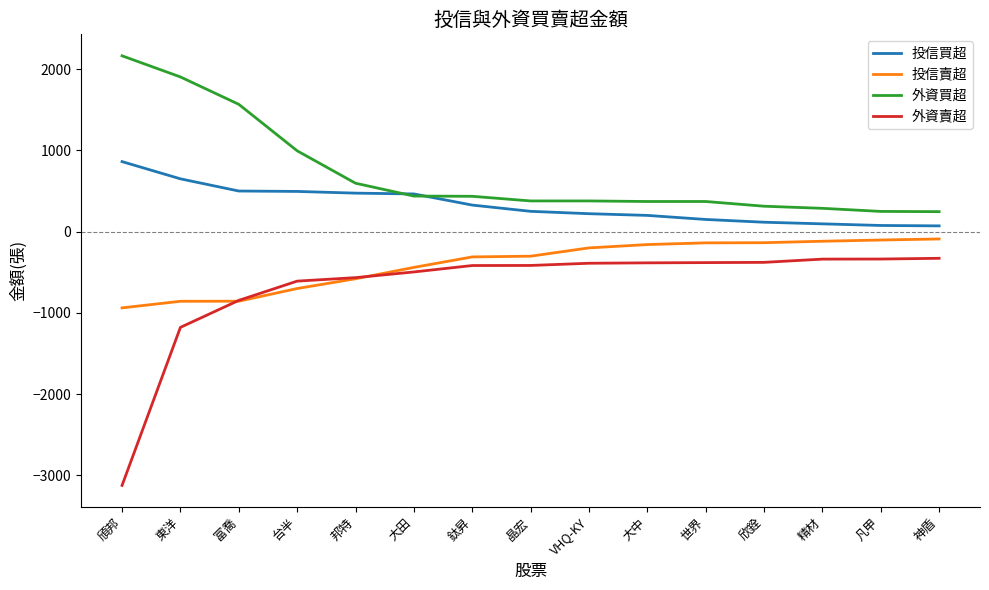

What is the total value across all series at 晶宏?

-90